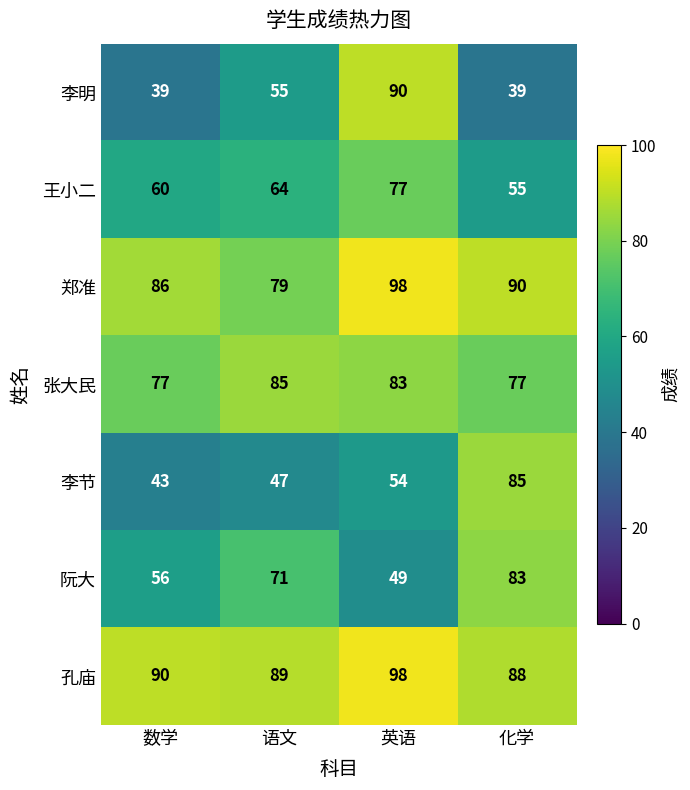

The value of 王小二 at 英语 is 77. True or false?

True